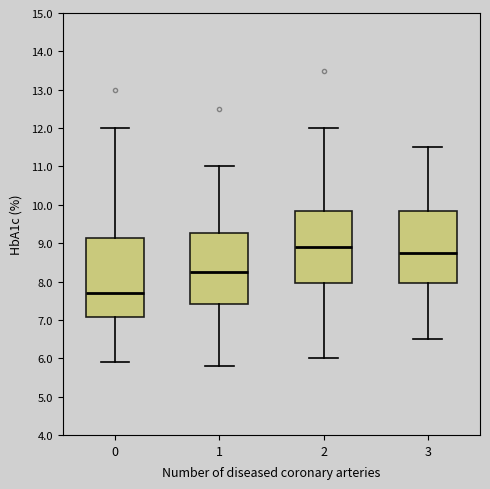

Where is the lower edge of the box at x = 3 on the y-axis? The values are not printed on the chart, so give them approximately, as read against the axis.

8.0